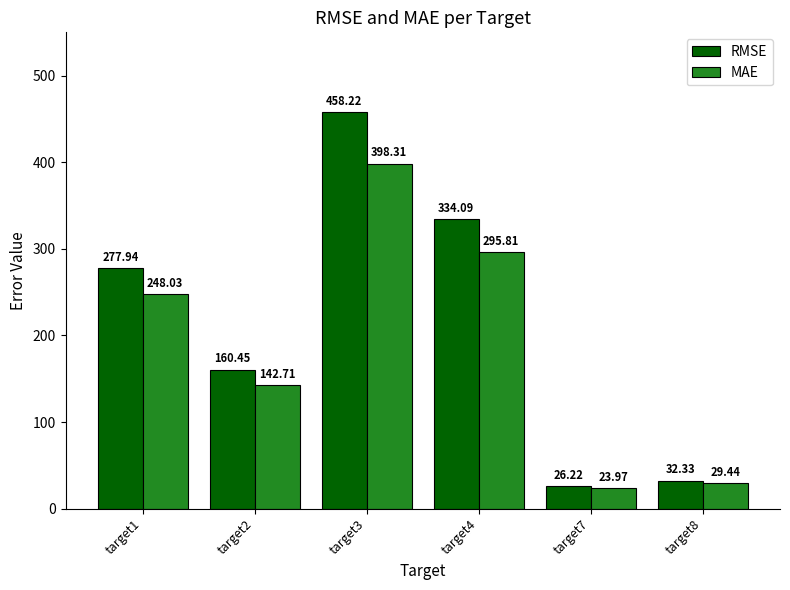

Where is RMSE nearest to the value 242?

target1